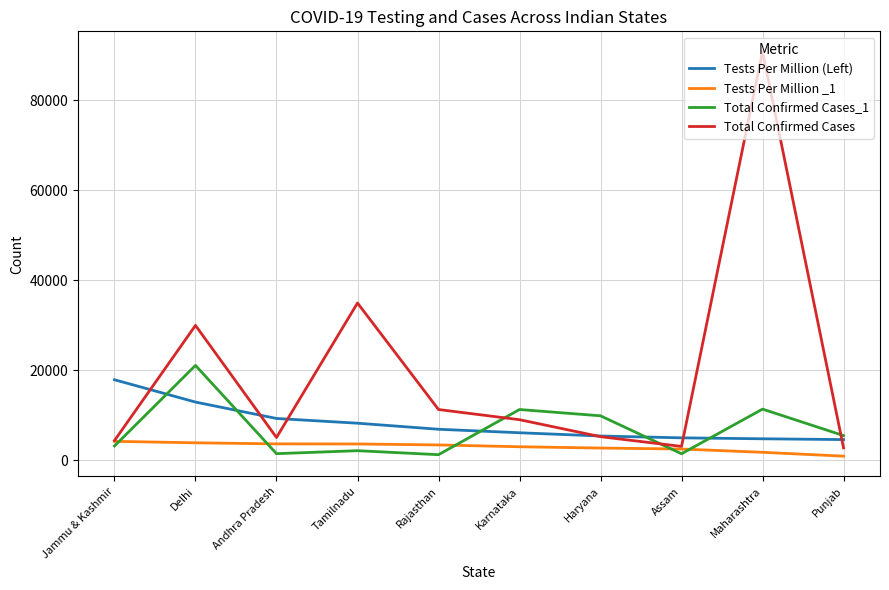

What is the difference between the second highest and minimum values in the Total Confirmed Cases_1 series?

10124